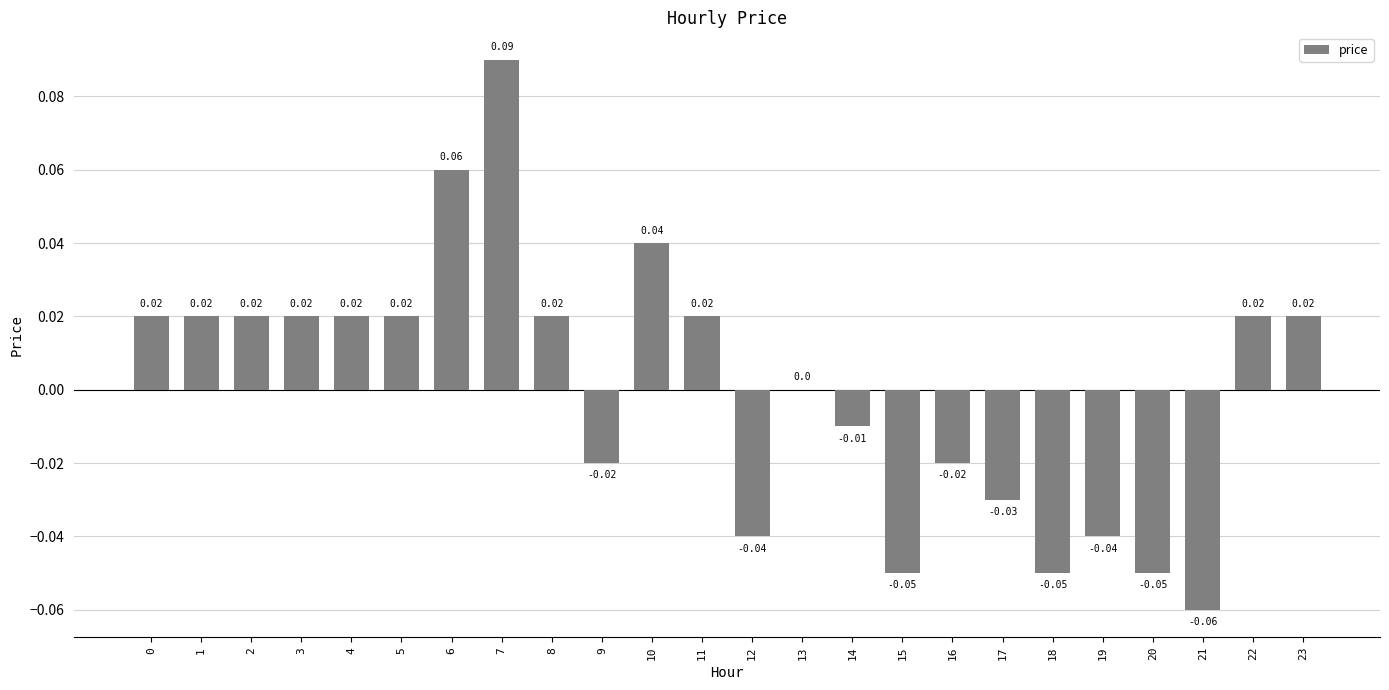

What is the change in value from 15 to 22?

+0.1